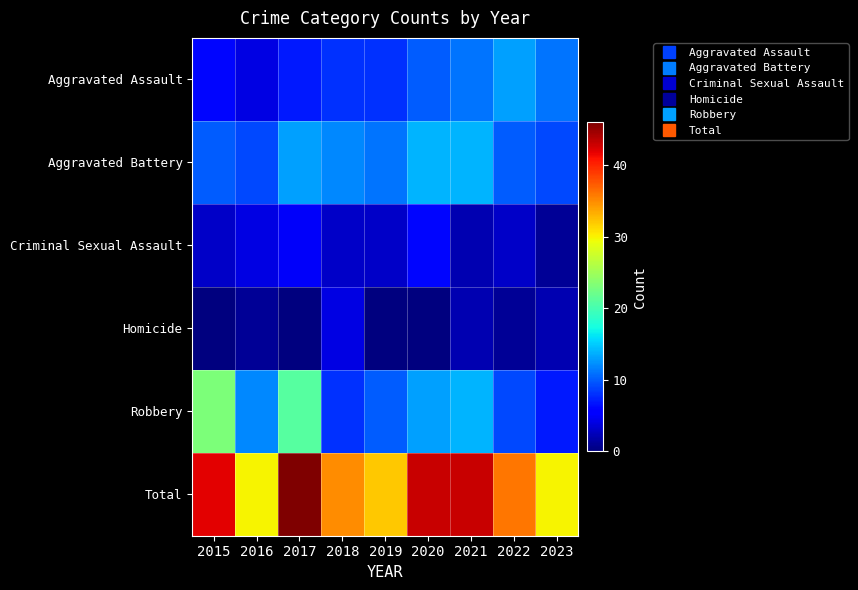

Rank the series by their maximum value, from highest to lowest.

Total, Robbery, Aggravated Battery, Aggravated Assault, Criminal Sexual Assault, Homicide